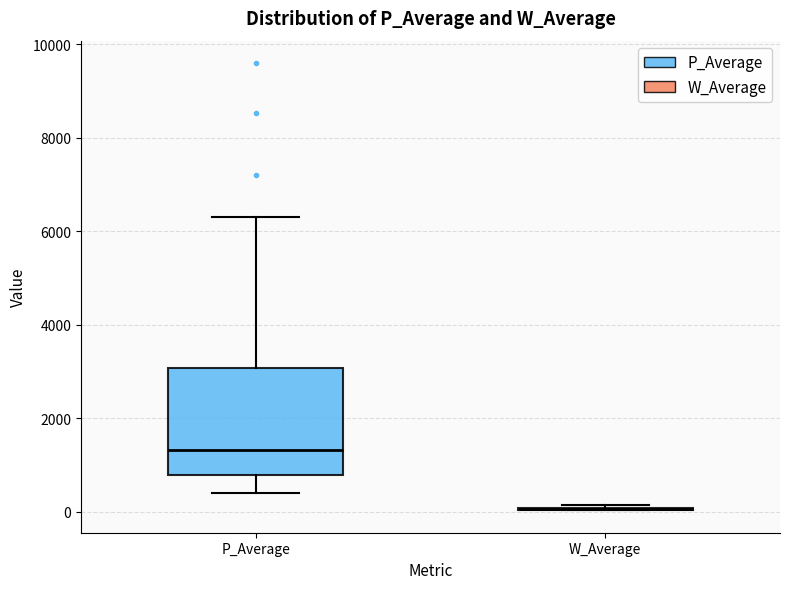

Reading left to right, transcribe this box plot: for each box, give where its median line is, the range the box spans, and where its two whiskers end, as read against the y-axis. The values are not printed on the chart, so give them approximately, as read against the axis.

P_Average: median 1400, box 800 to 3000, whiskers 400 to 6200
W_Average: box collapsed to a line at 0, whiskers 0 to 200